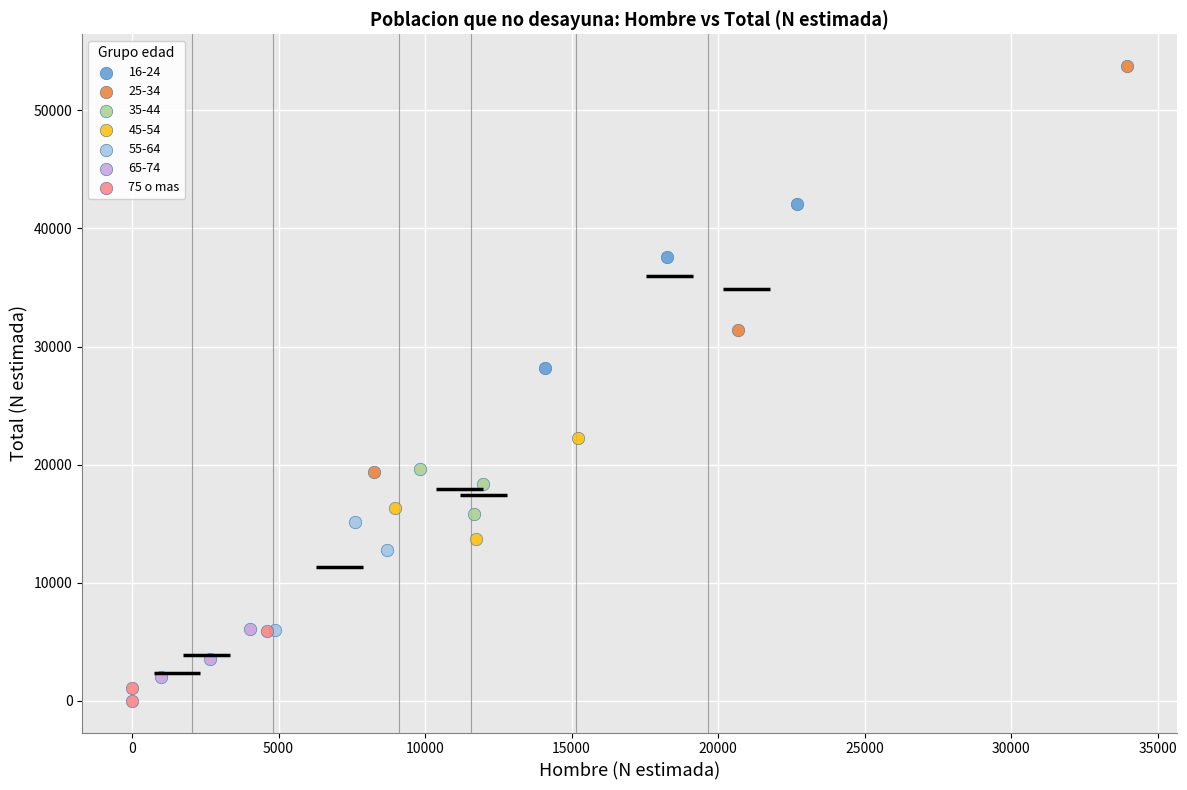

Which series contains the highest Y value?

25-34